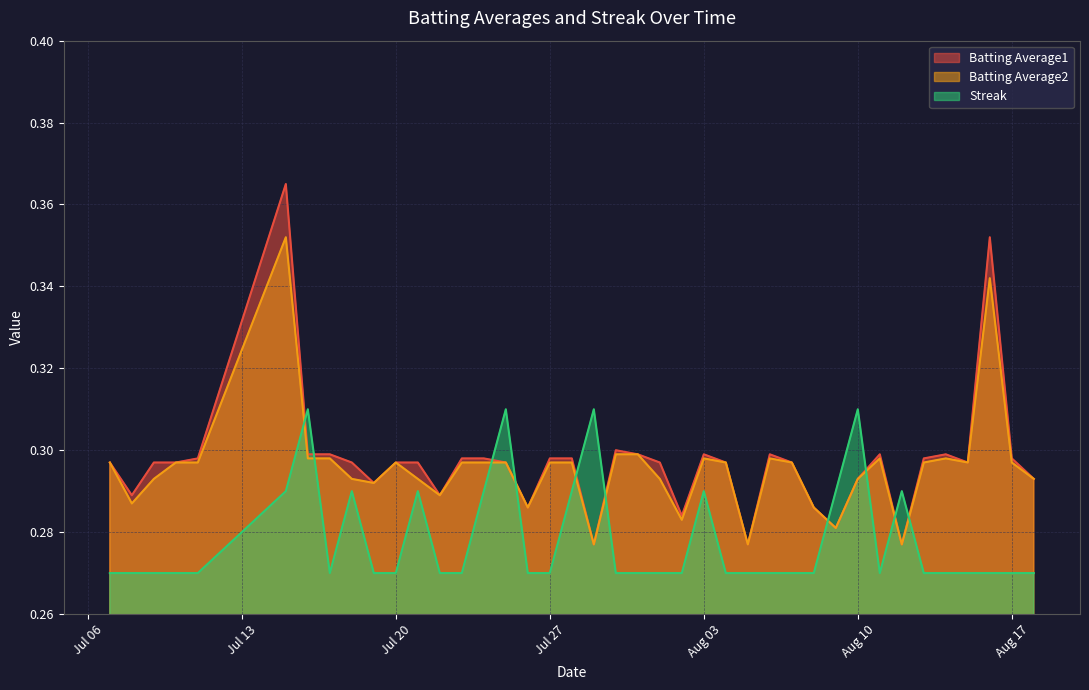

Which series changed the most between 2010-07-19 and 2010-08-06?

Batting Average1